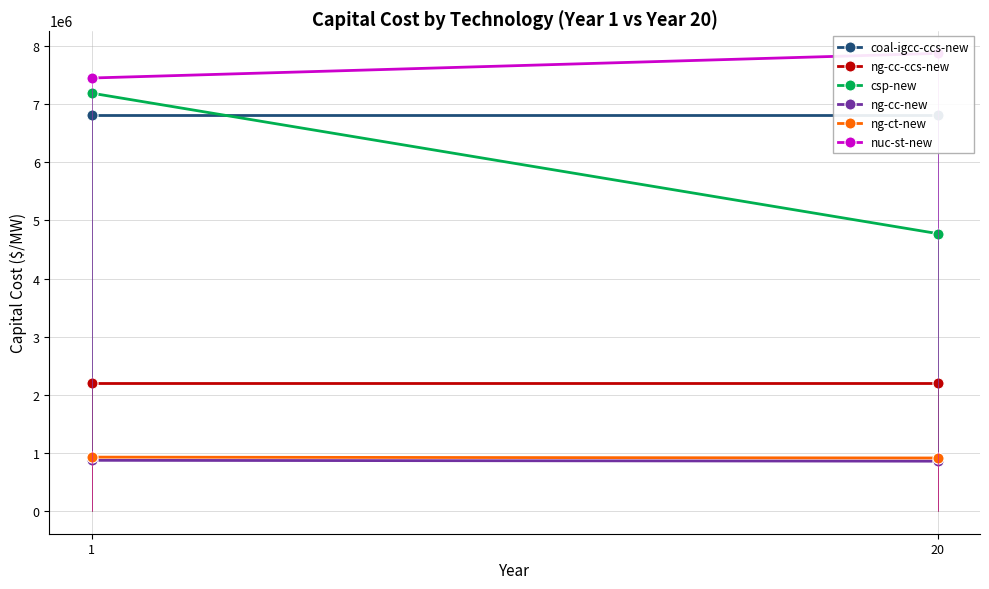

Is this an area chart (filled region under the line)?

No